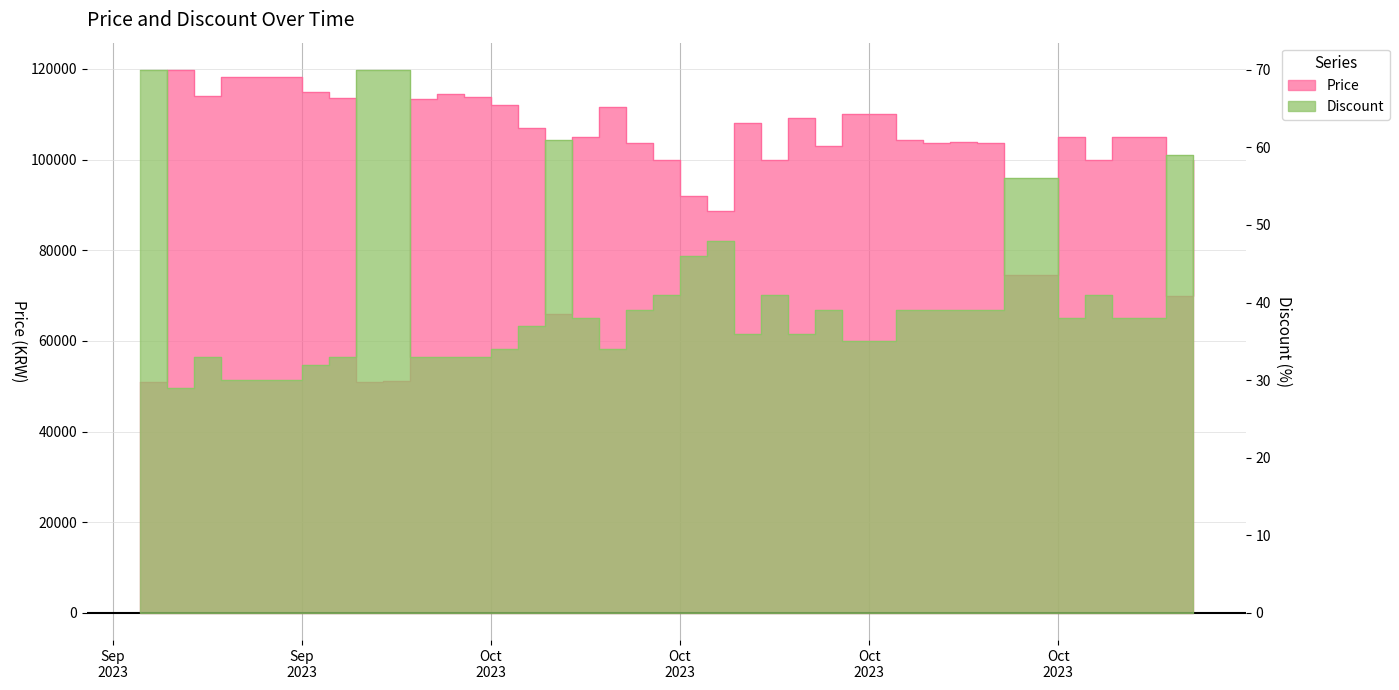

Where is the first local maximum for Discount?

2023-09-21